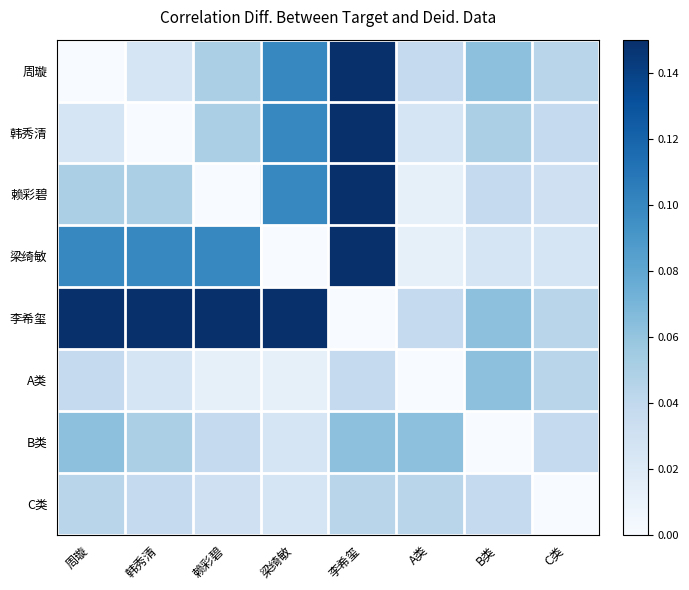

Rank the series at 周璇 from lowest to highest value.

周璇, 韩秀清, A类, C类, 赖彩碧, B类, 梁绮敏, 李希玺